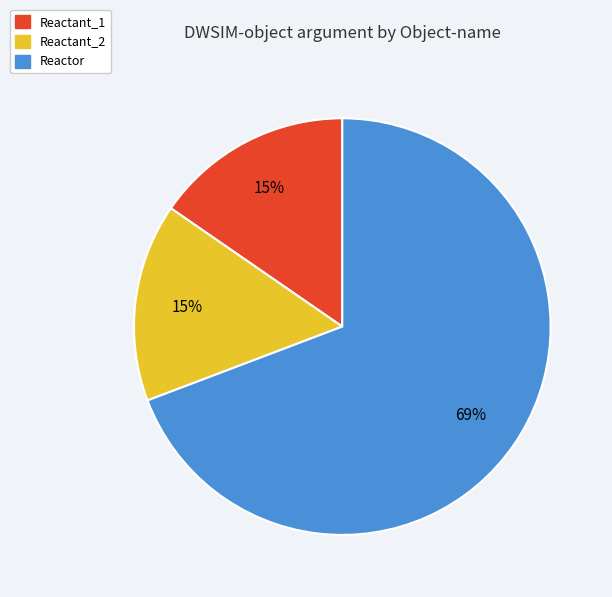

To the nearest percent, what is the combined percentage of Reactant_2 and Reactor?

85%